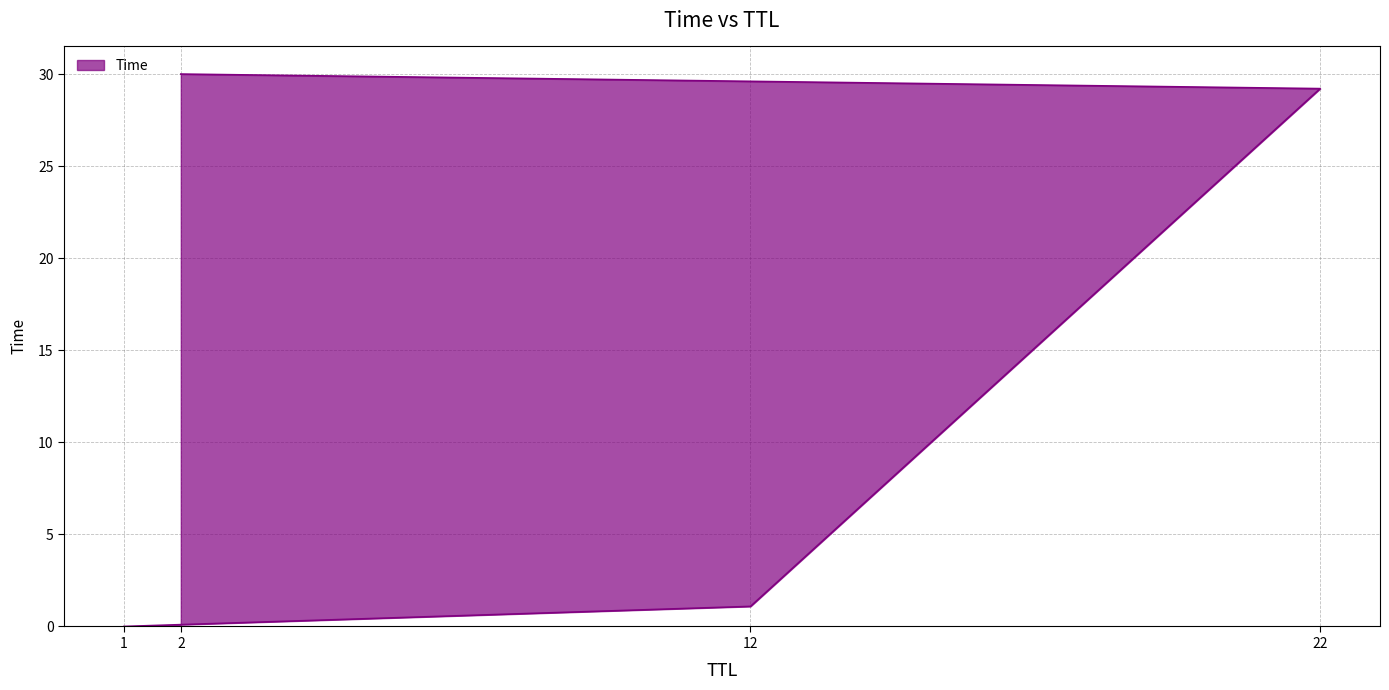

What is the sum of all values?

60.3